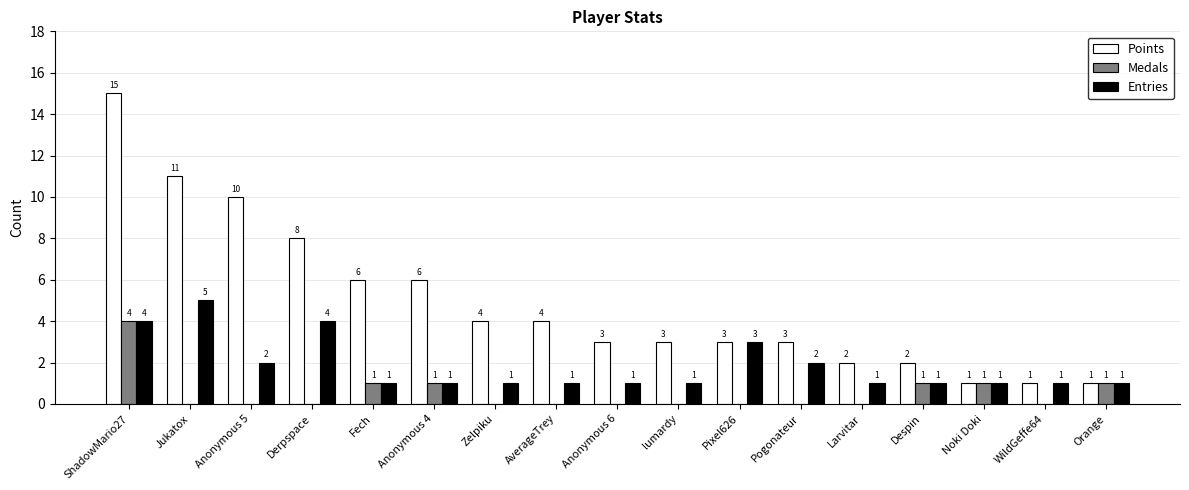

What is the sum of all Entries values?

31